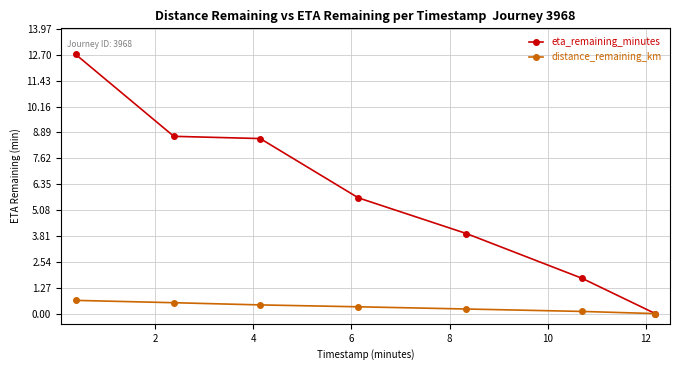

What is the value of the eta_remaining_minutes point at the 5th from the left?

3.9